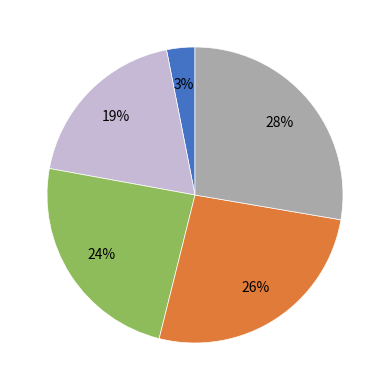

Is there any slice that represents more than half of the pie?

No